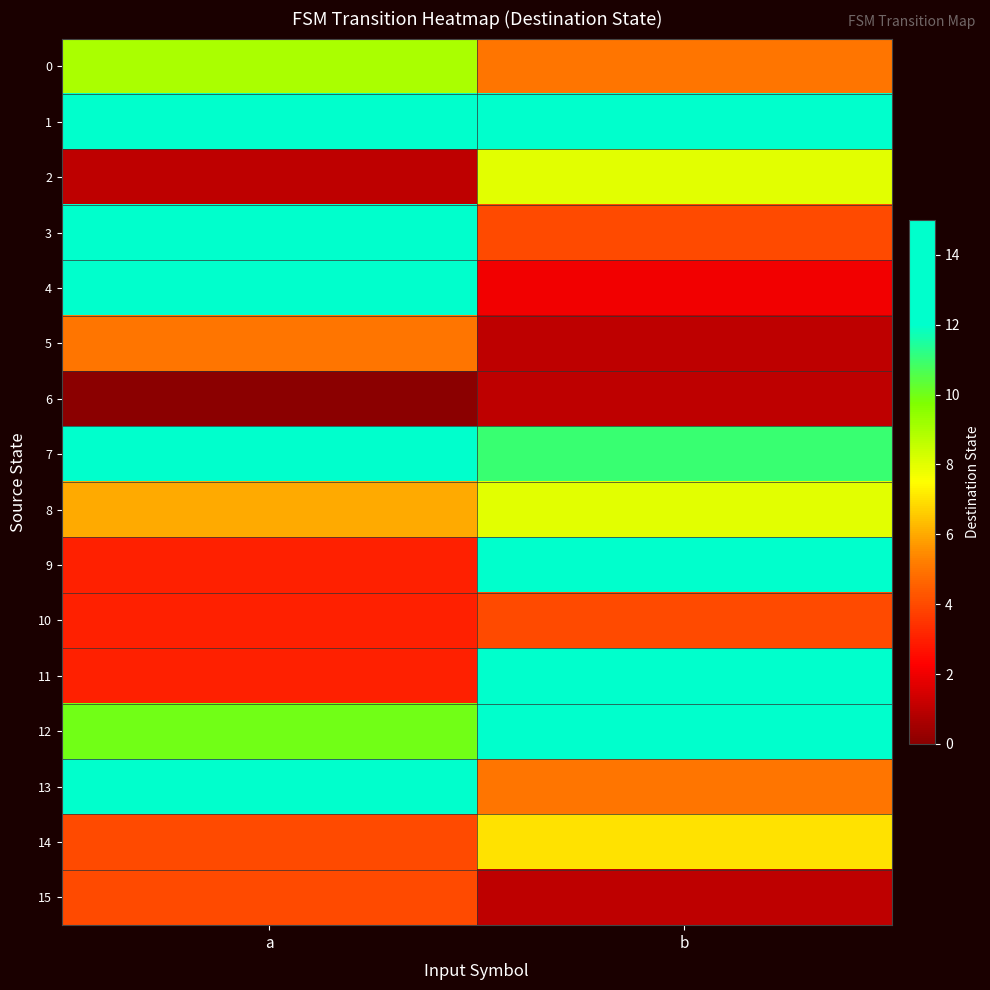

Which has a higher value, b or a?

a